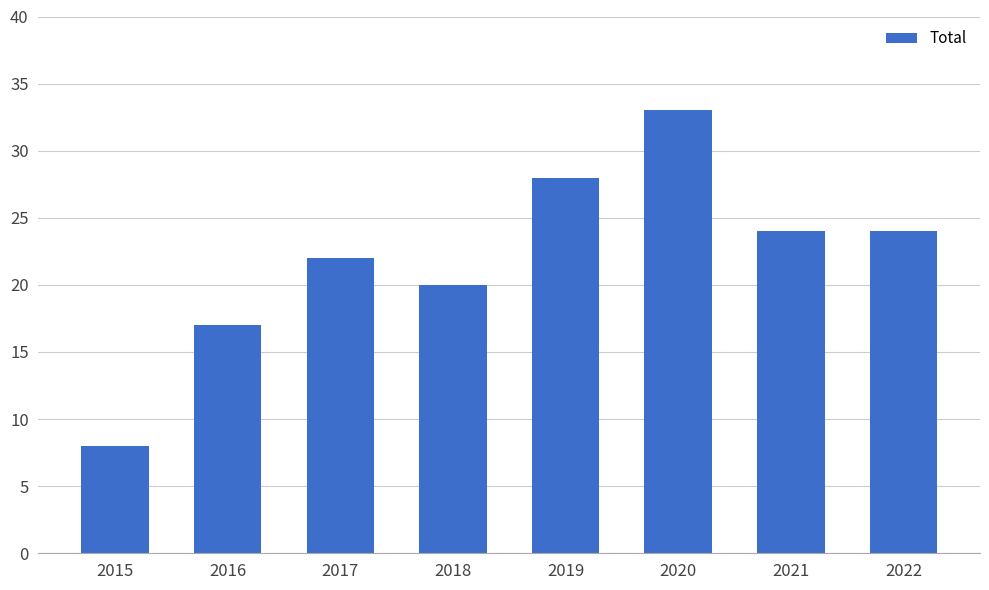

What is the change in value from 2017 to 2018?

-2